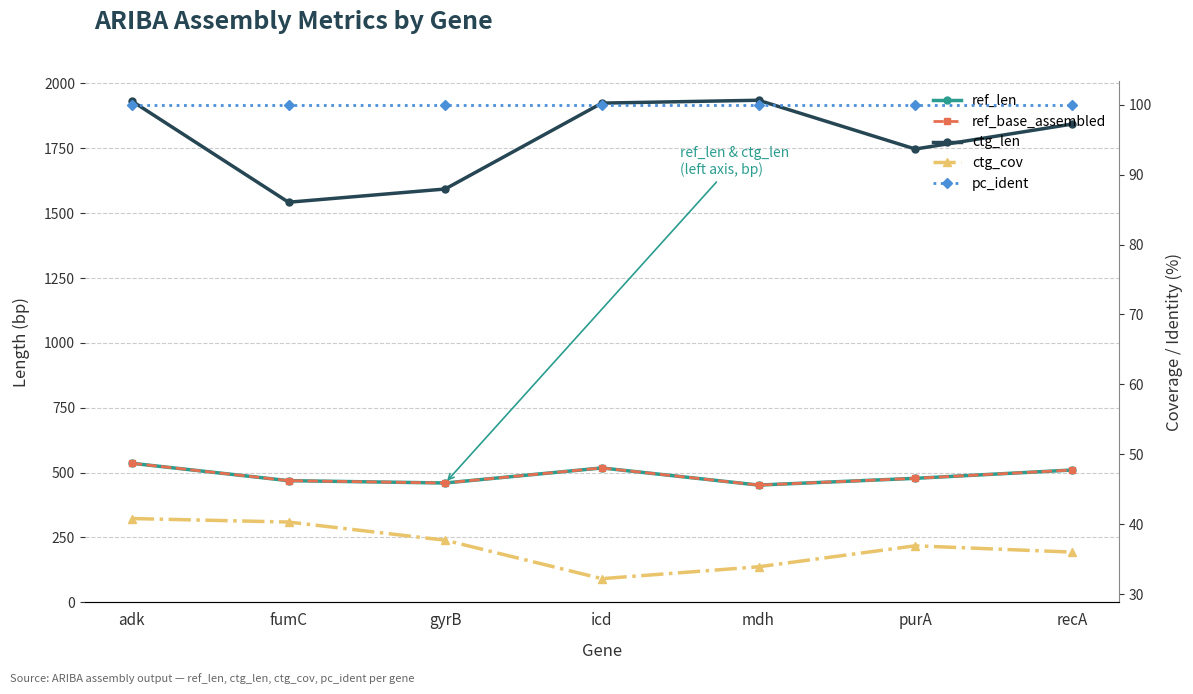

Does the chart display data point markers on the line(s)?

Yes